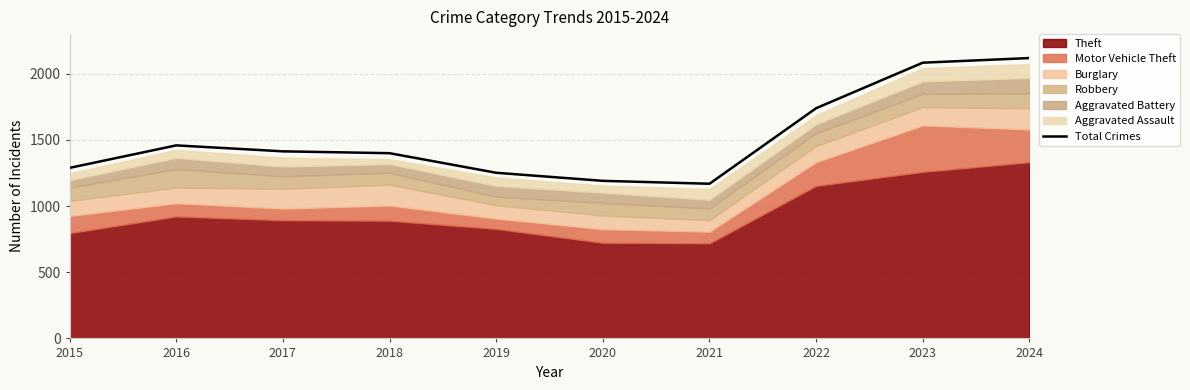

Reading left to right, what are all the values shown in this chart?

1289	1459	1414	1400	1252	1191	1169	1740	2084	2119